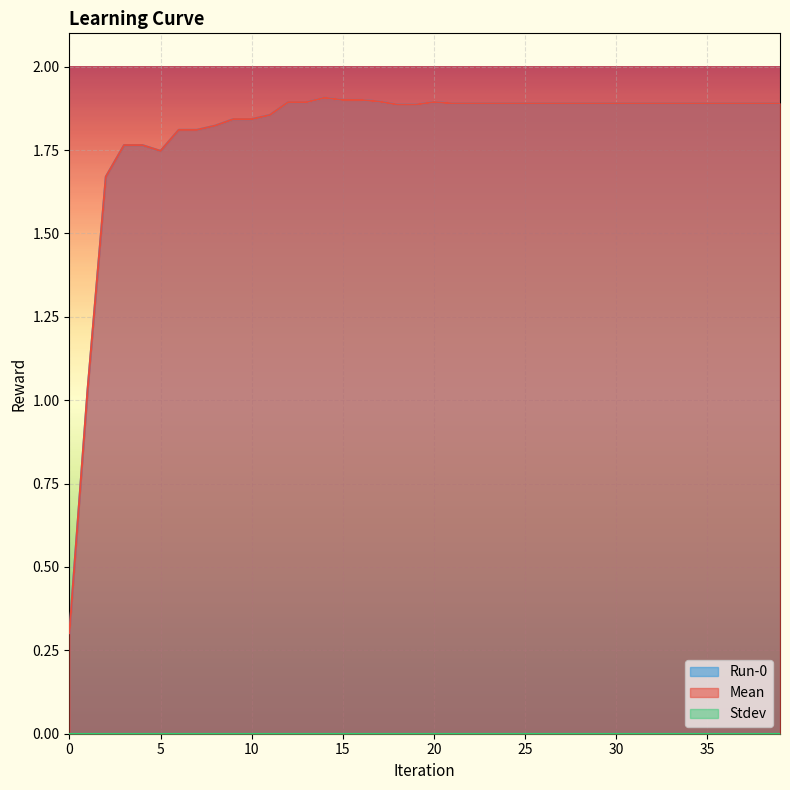

What is the sum of the Run-0 values at 19 and 25?

3.8